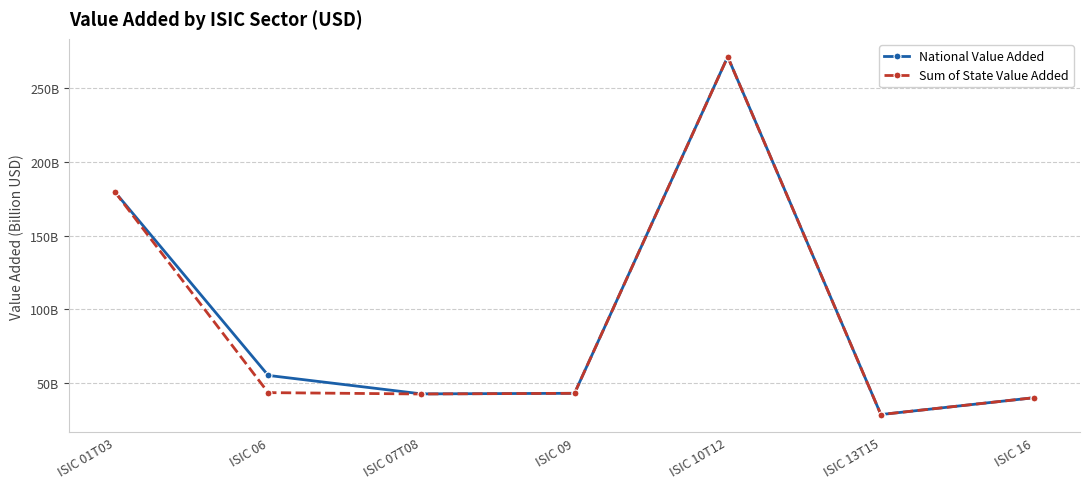

What is the sum of the Sum of State Value Added values at ISIC 10T12 and ISIC 13T15?

300.0